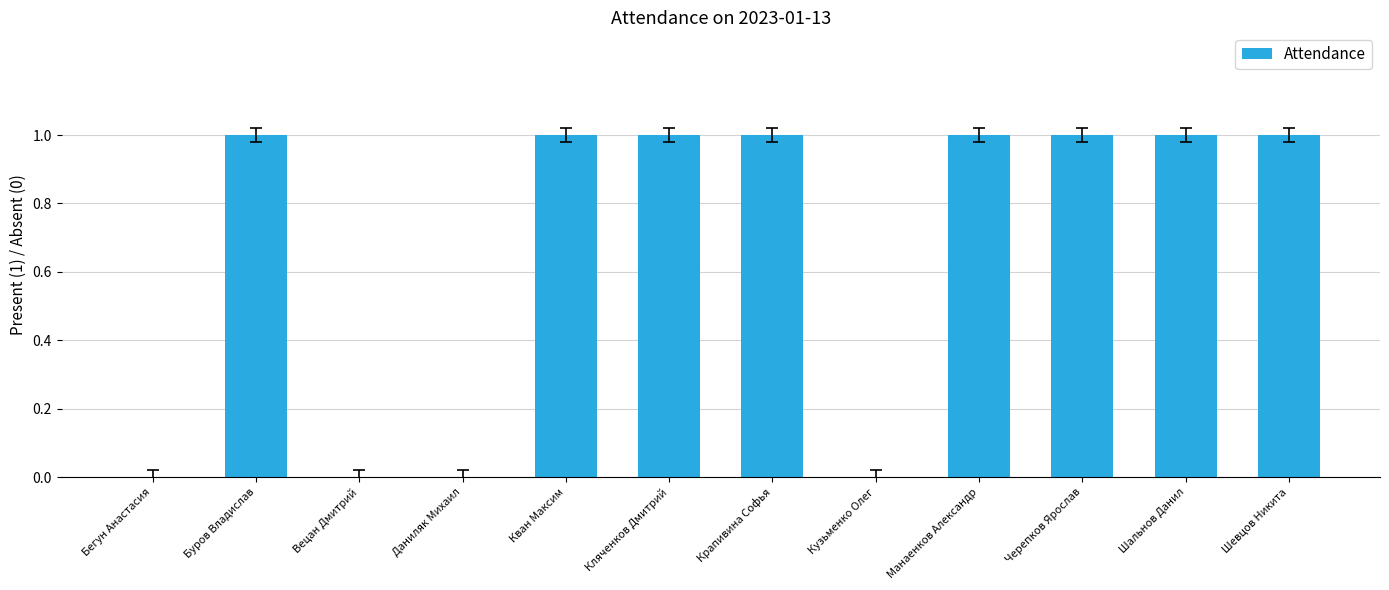

Are the bars horizontal?

No